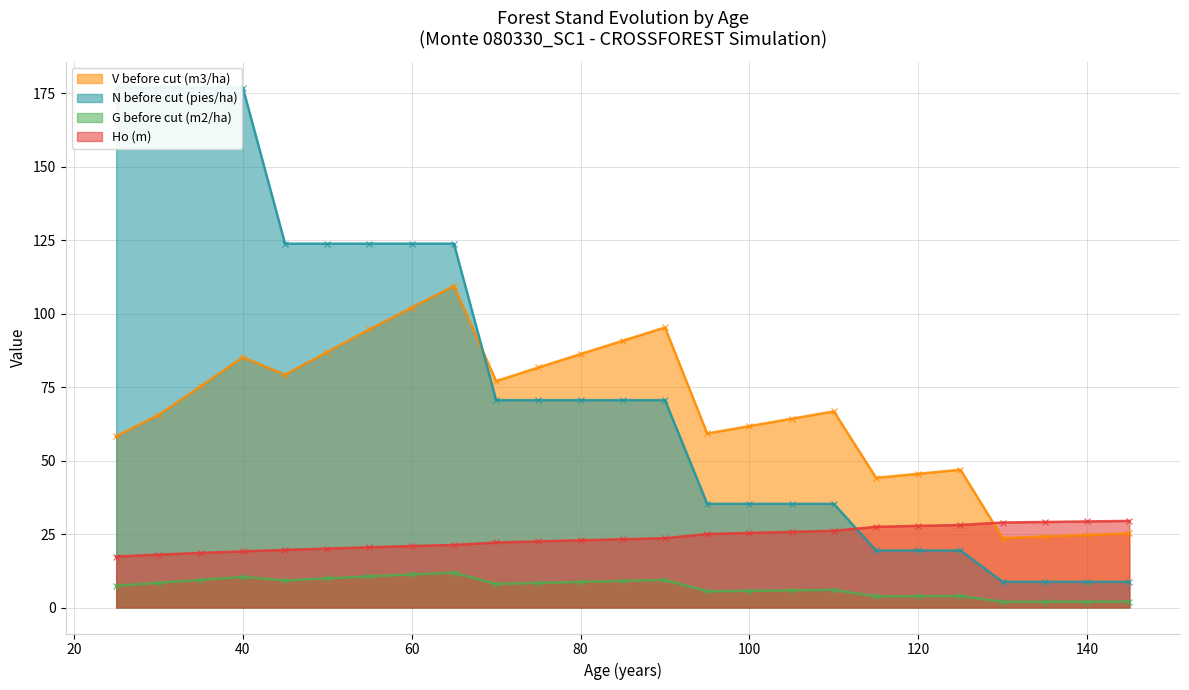

Does the chart have visible grid lines?

Yes